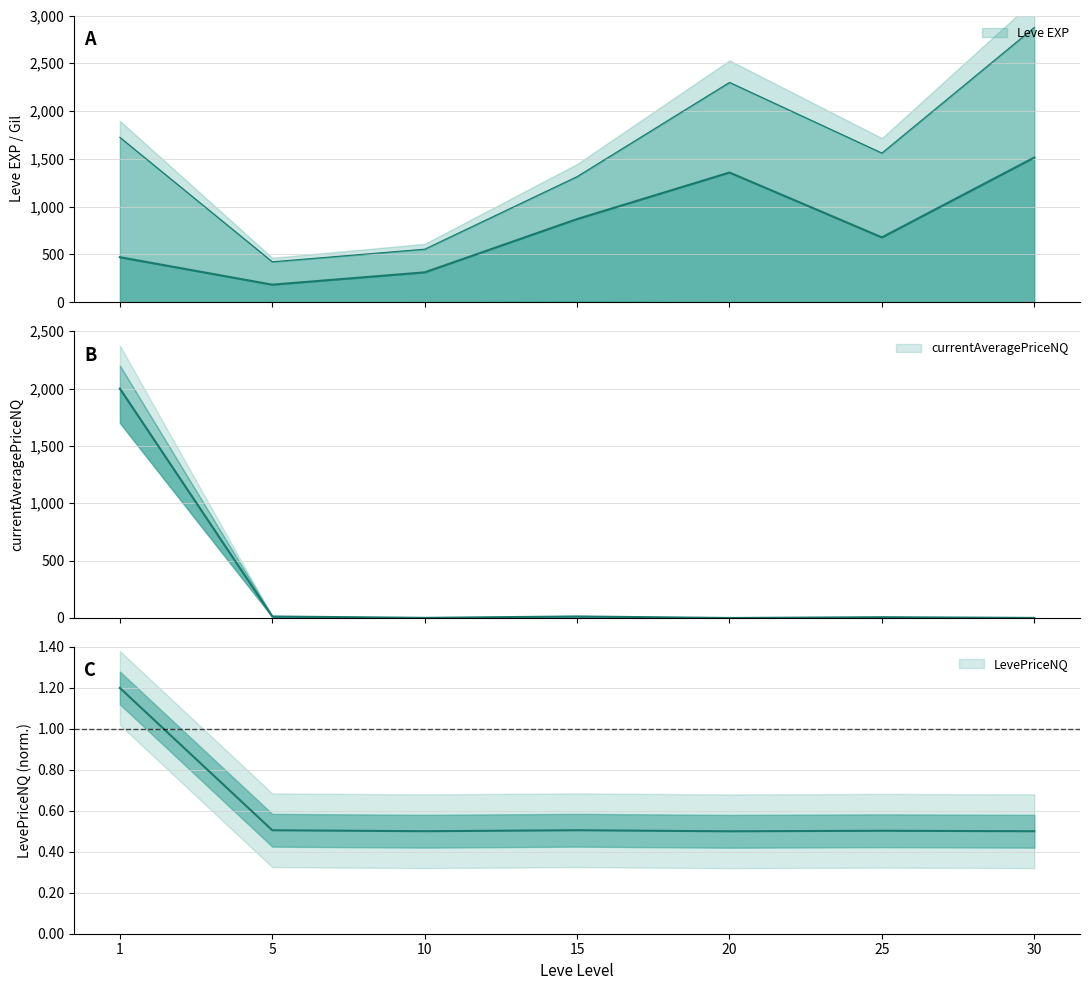

At which category does the chart reach its minimum across all series?

20